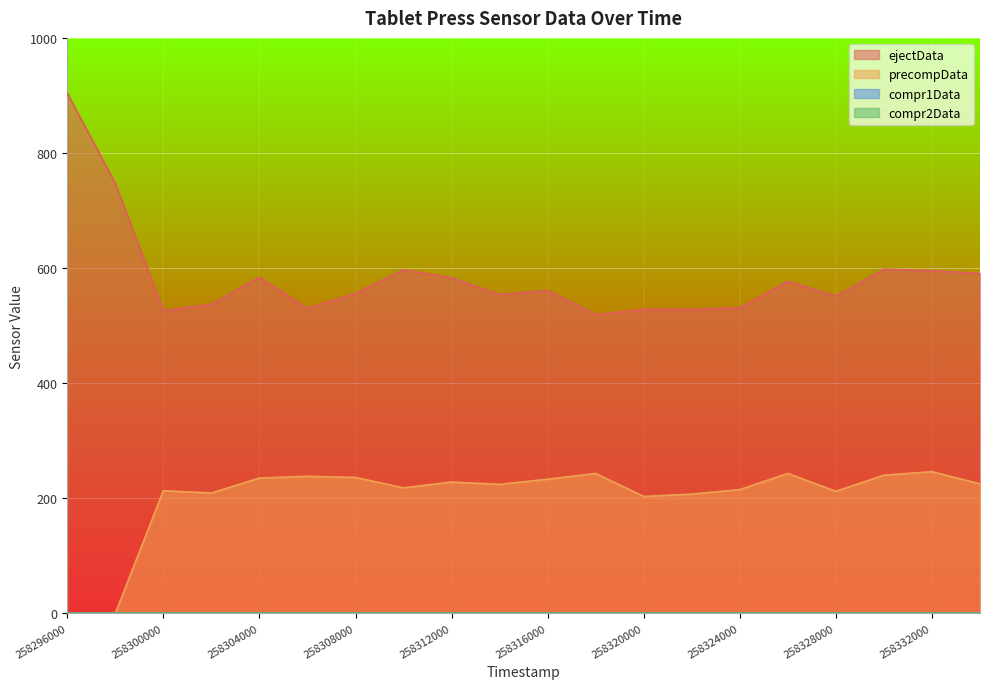

How many lines are shown in the chart?

4